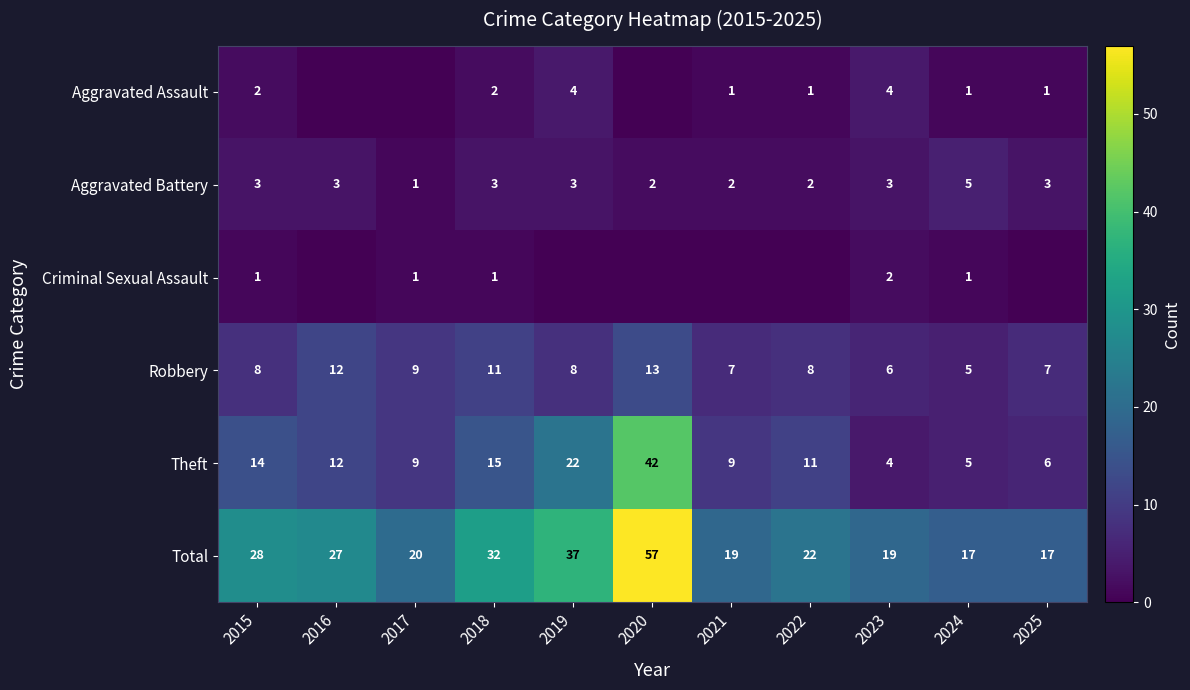

The value of Criminal Sexual Assault at 2017 is 0. True or false?

False